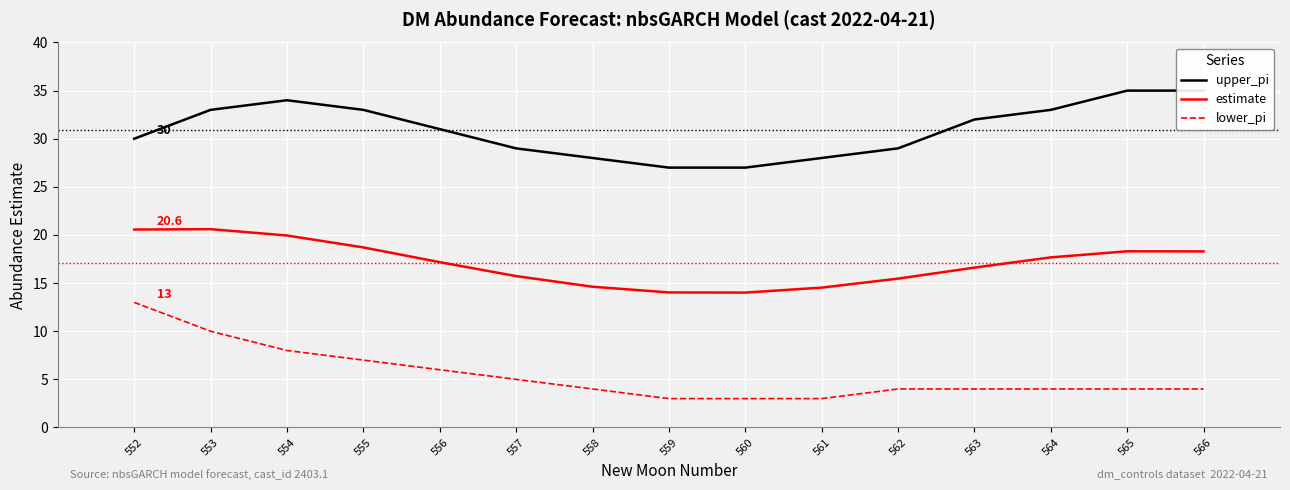

What is the maximum value for lower_pi?

13.0